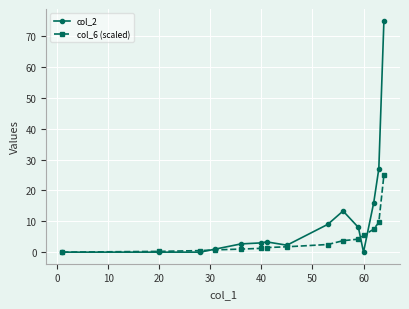

After their last crossing, which series has the higher values: col_2 or col_6 (scaled)?

col_2